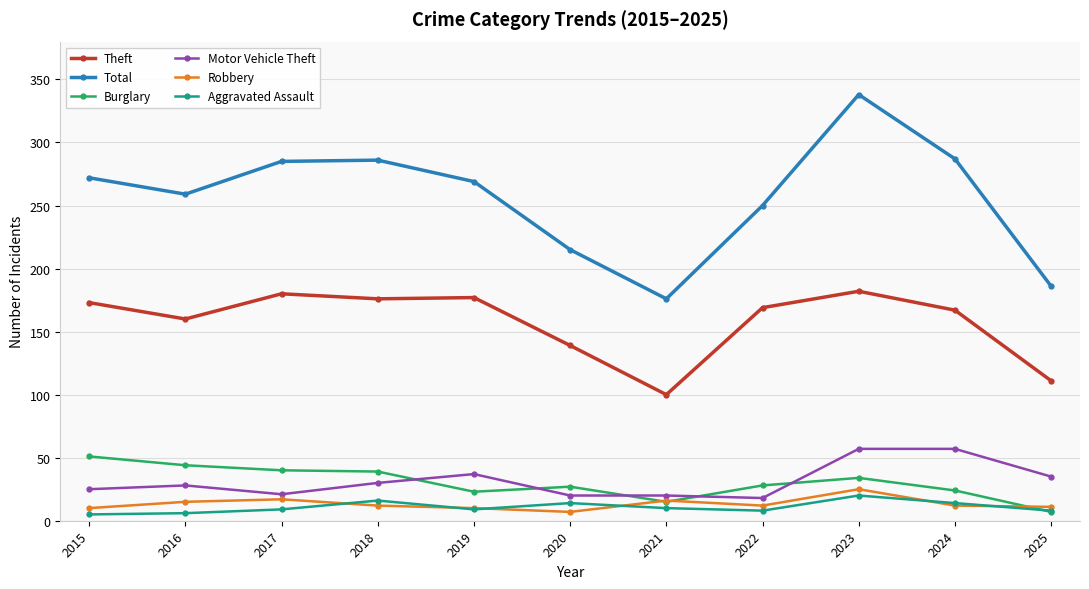

Which series changed the most between 2016 and 2021?

Total